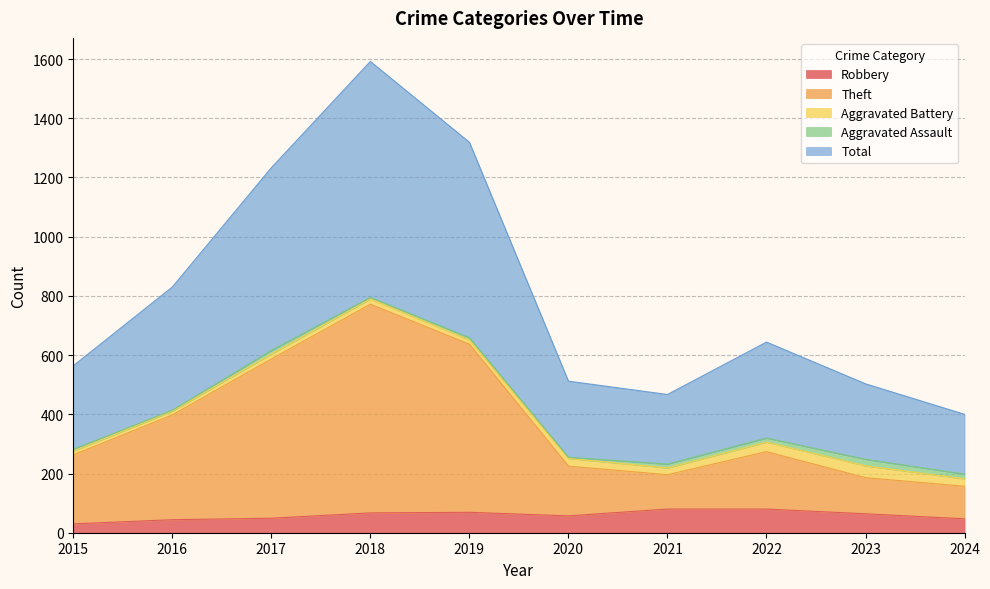

At which category is the sum across all series the highest?

2018